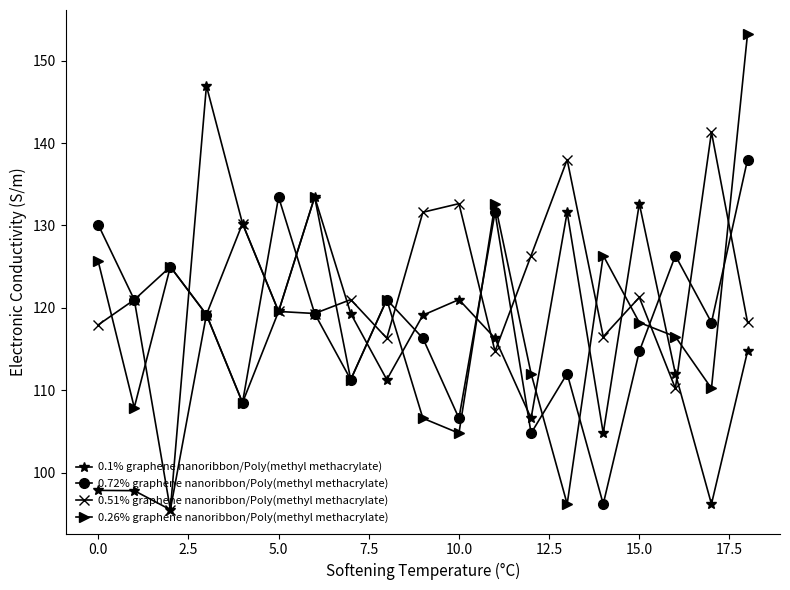

What is the value of the 0.26% graphene nanoribbon/Poly(methyl methacrylate) point at the 9th from the left?

121.0